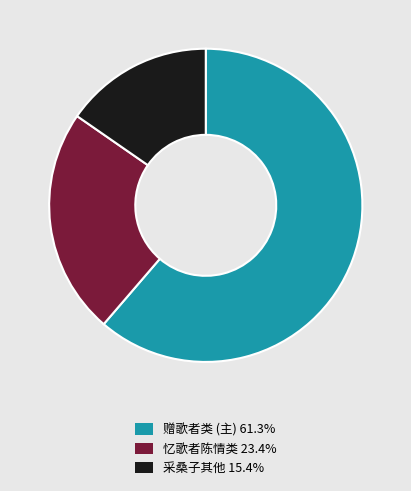

Does any single category account for the majority?

Yes